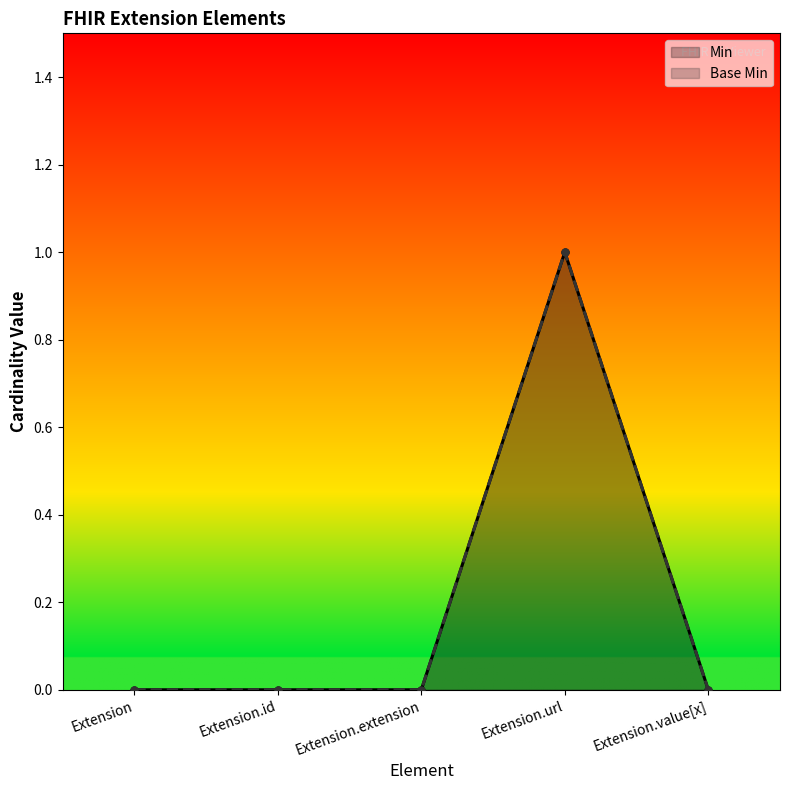

True or false: Base Min has a value of 1 at Extension.value[x].

False